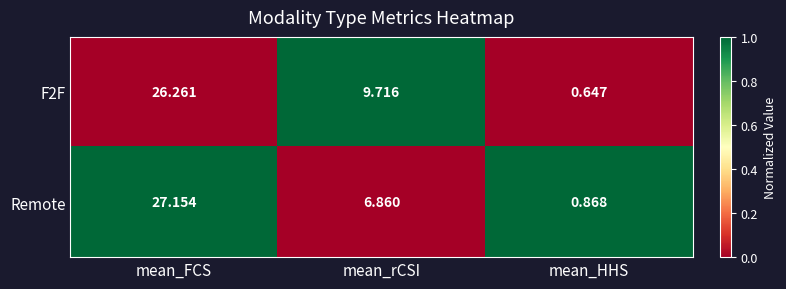

Is the value of Remote at mean_HHS greater than the value of F2F at mean_FCS?

No